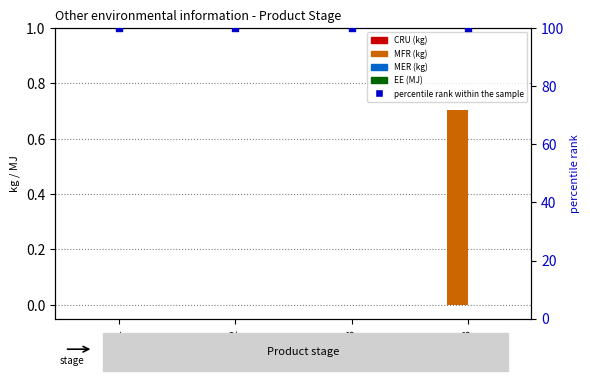

What are all the series names shown in the legend?

CRU (kg), MFR (kg), MER (kg), EE (MJ), percentile rank within the sample